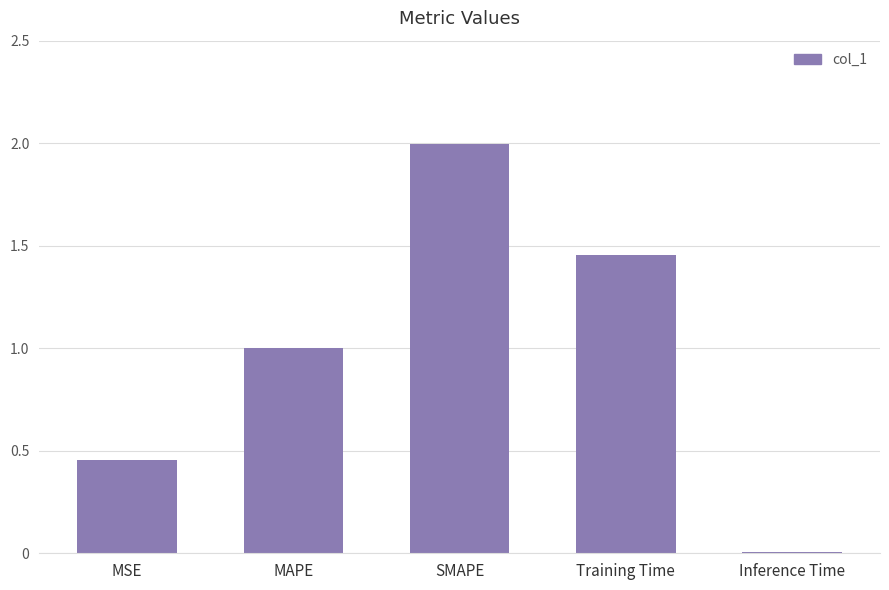

What is the label of the 4th bar from the right?

MAPE